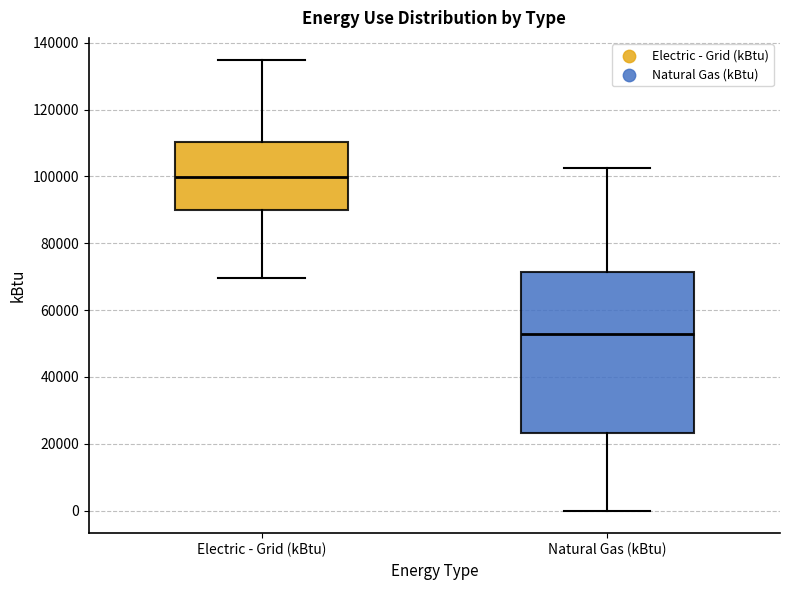

Where does the upper whisker of the box for Electric - Grid (kBtu) end on the y-axis? The values are not printed on the chart, so give them approximately, as read against the axis.

134000